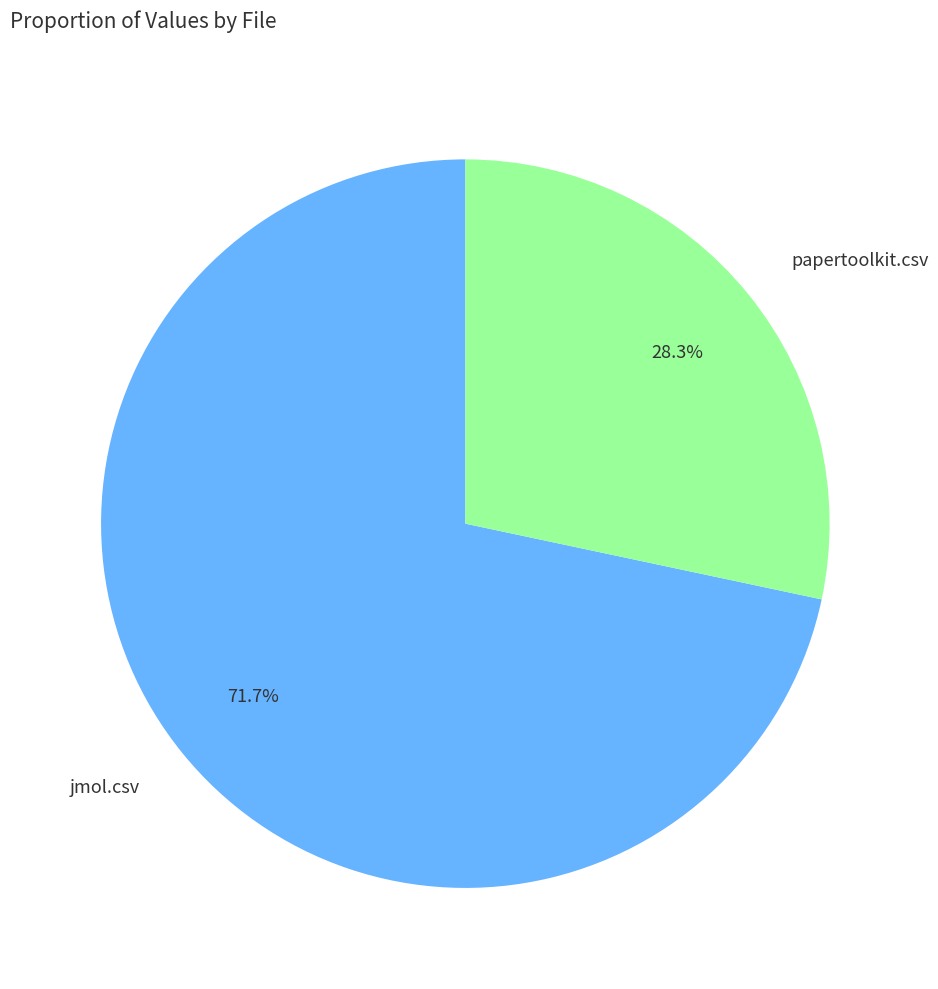

Is papertoolkit.csv the majority of the pie?

No